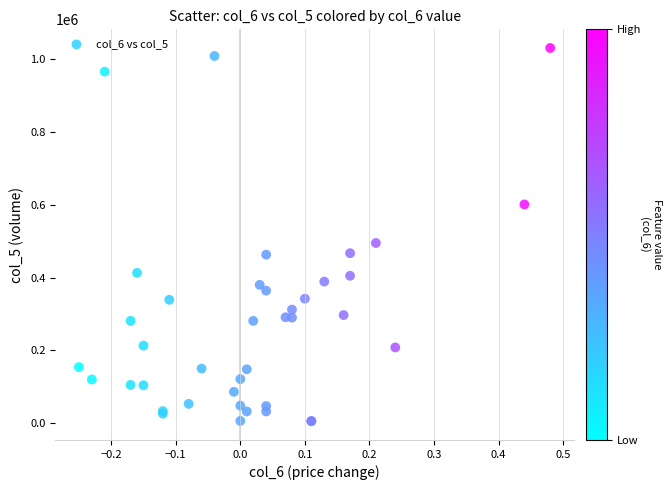

What Y value in the scatter plot is closest to 518000?

495000